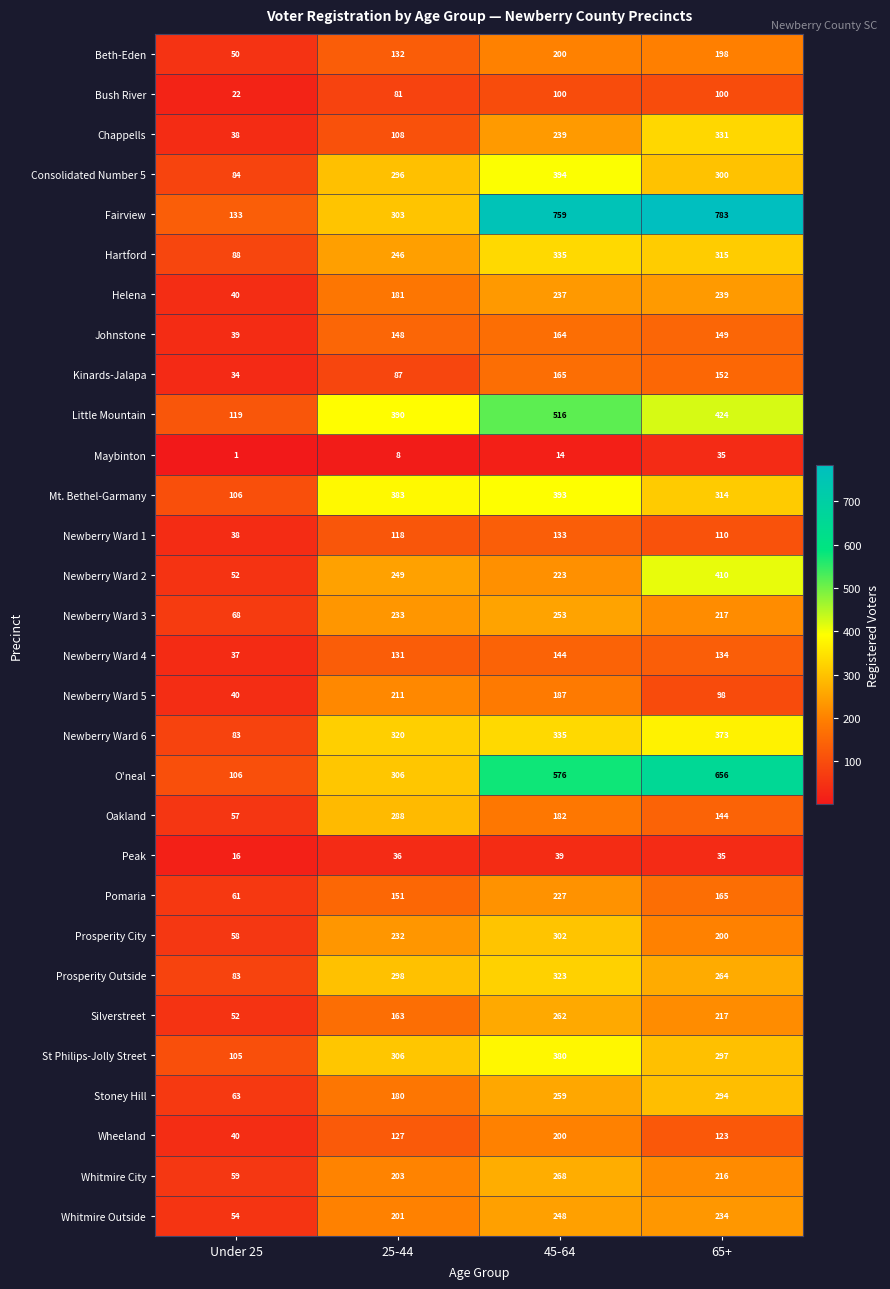

At which category does the chart reach its peak across all series?

65+